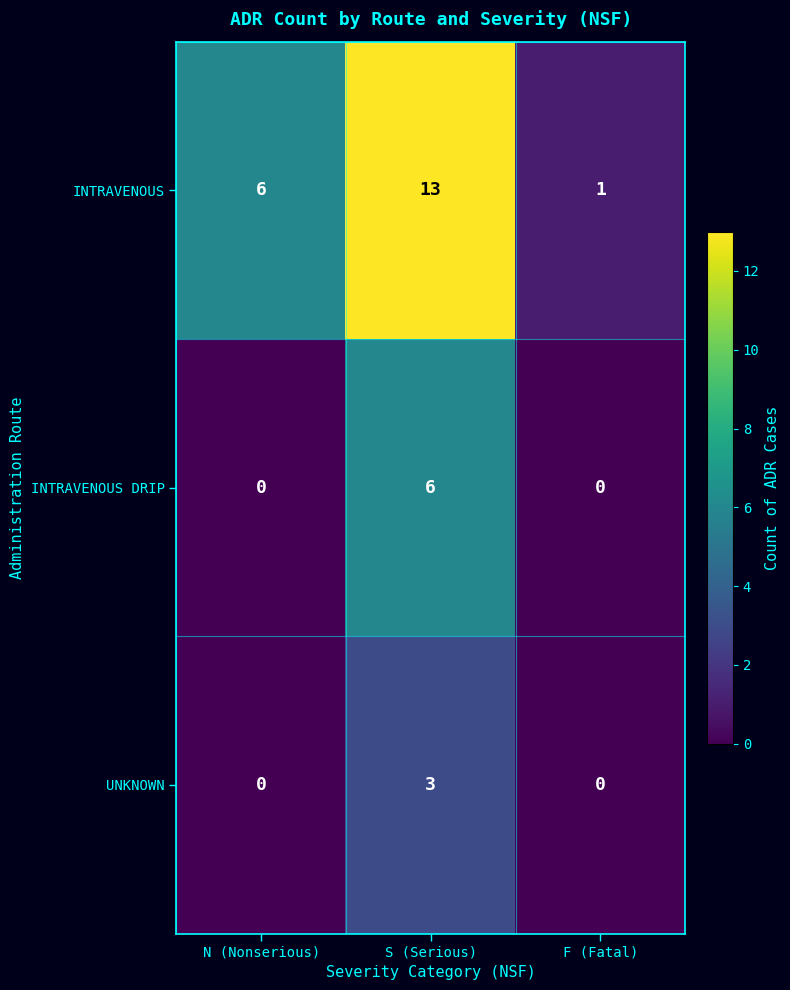

What is the spread (max minus min) of values at N (Nonserious)?

6